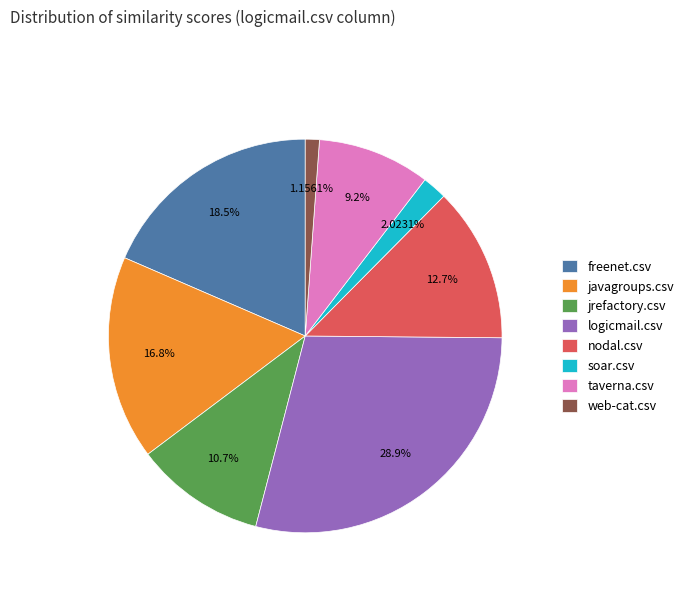

Which category has the biggest portion of the pie?

logicmail.csv